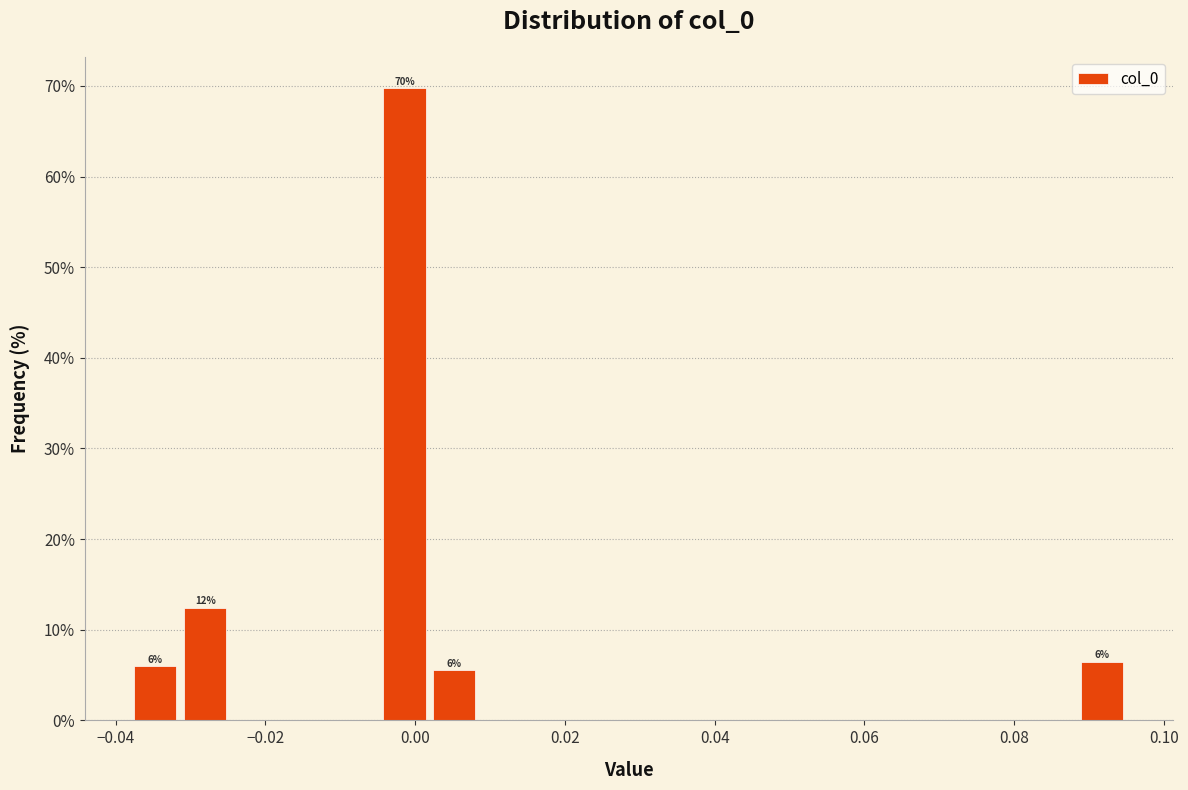

Around what value on the x-axis is the tallest bar? Give the approximate position of its centre, as read against the axis.

-0.002